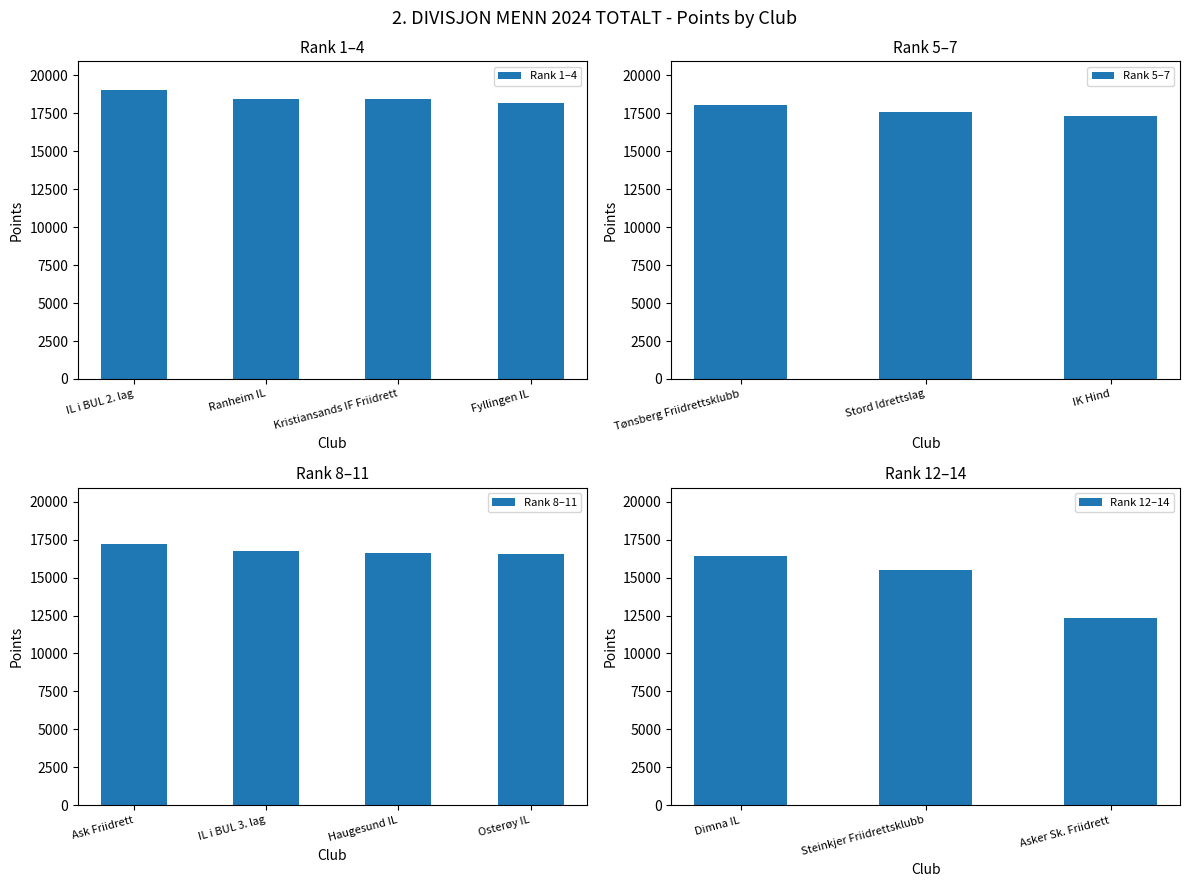

What is the approximate value at Haugesund IL?

16651